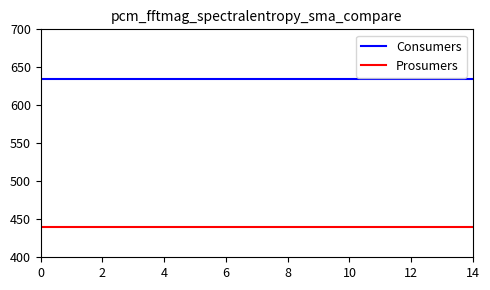

What is the minimum value shown in the chart?

440